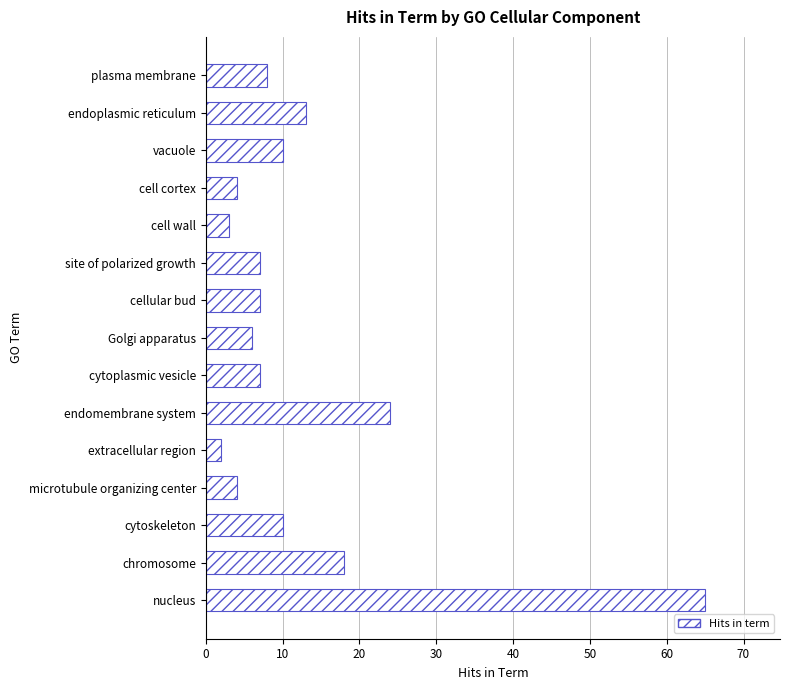

Which has a higher value, cellular bud or cell wall?

cellular bud